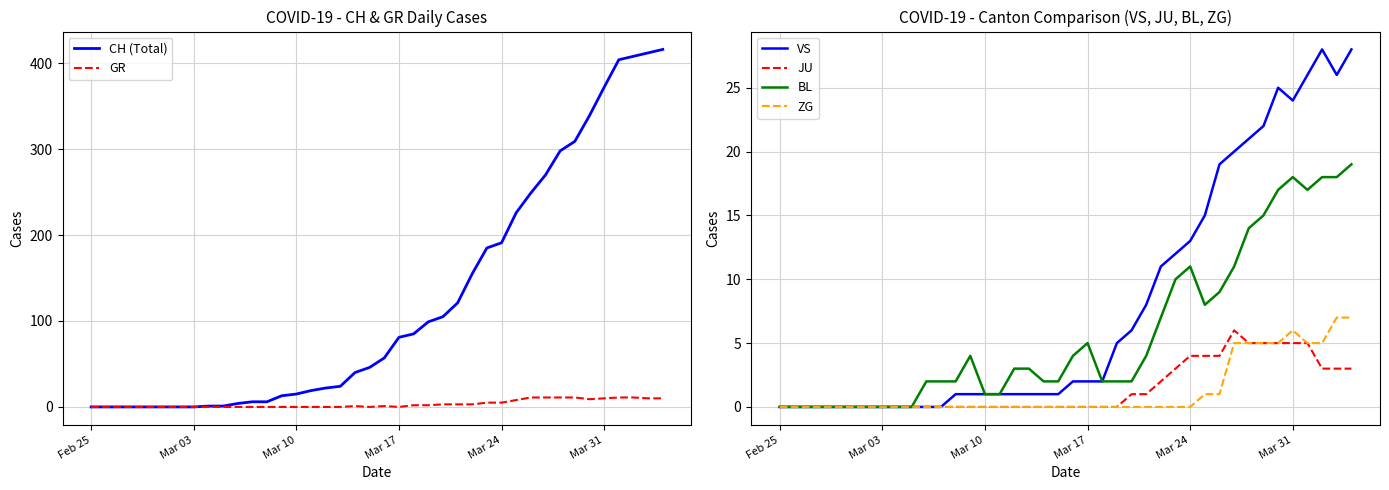

Reading left to right, transcribe all the data shown in this chart.

CH (Total): 0	0	0	0	0	0	0	0	1	1	4	6	6	13	15	19	22	24	40	46	57	81	85	99	105	121	155	185	191	226	249	270	298	309	339	372	404	408	412	416
GR: 0	0	0	0	0	0	0	0	0	0	0	0	0	0	0	0	0	0	1	0	1	0	2	2	3	3	3	5	5	8	11	11	11	11	9	10	11	11	10	10
VS: 0	0	0	0	0	0	0	0	0	0	0	0	1	1	1	1	1	1	1	1	2	2	2	5	6	8	11	12	13	15	19	20	21	22	25	24	26	28	26	28
JU: 0	0	0	0	0	0	0	0	0	0	0	0	0	0	0	0	0	0	0	0	0	0	0	0	1	1	2	3	4	4	4	6	5	5	5	5	5	3	3	3
BL: 0	0	0	0	0	0	0	0	0	0	2	2	2	4	1	1	3	3	2	2	4	5	2	2	2	4	7	10	11	8	9	11	14	15	17	18	17	18	18	19
ZG: 0	0	0	0	0	0	0	0	0	0	0	0	0	0	0	0	0	0	0	0	0	0	0	0	0	0	0	0	0	1	1	5	5	5	5	6	5	5	7	7